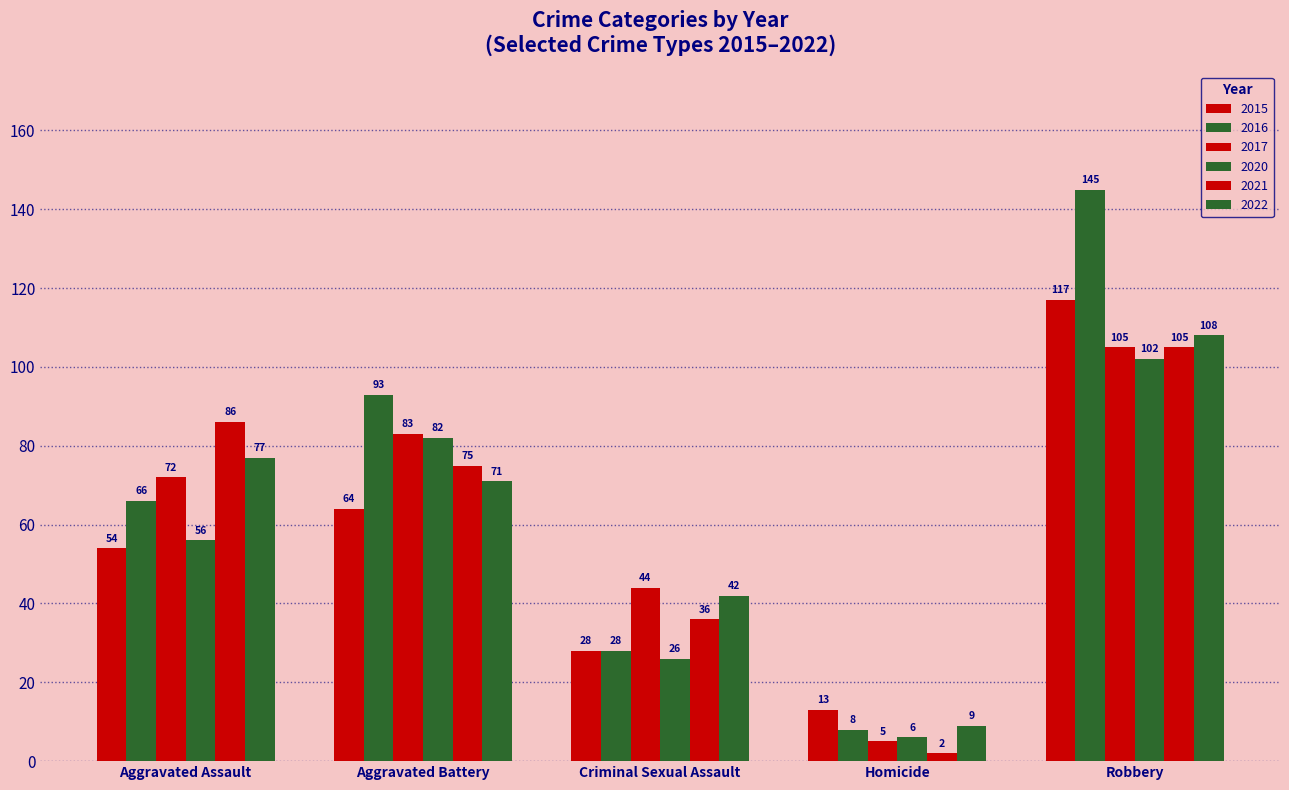

Count the number of categories in the chart.

5